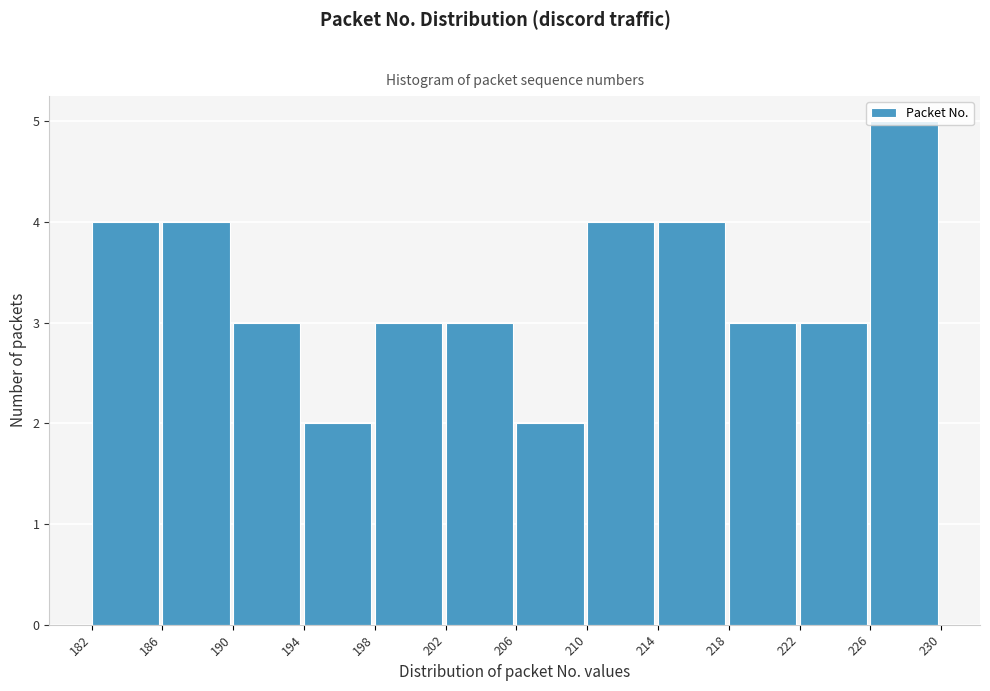

How tall is the bar that spans 186 to 190 on the x-axis? The values are not printed on the chart, so give them approximately, as read against the axis.

4